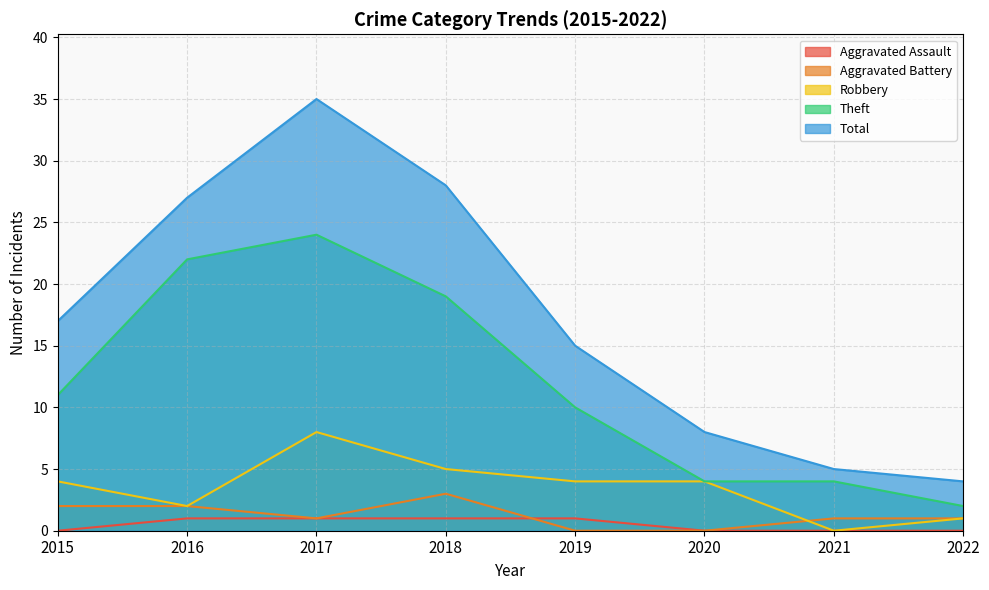

Which series changed the most between 2017 and 2022?

Total